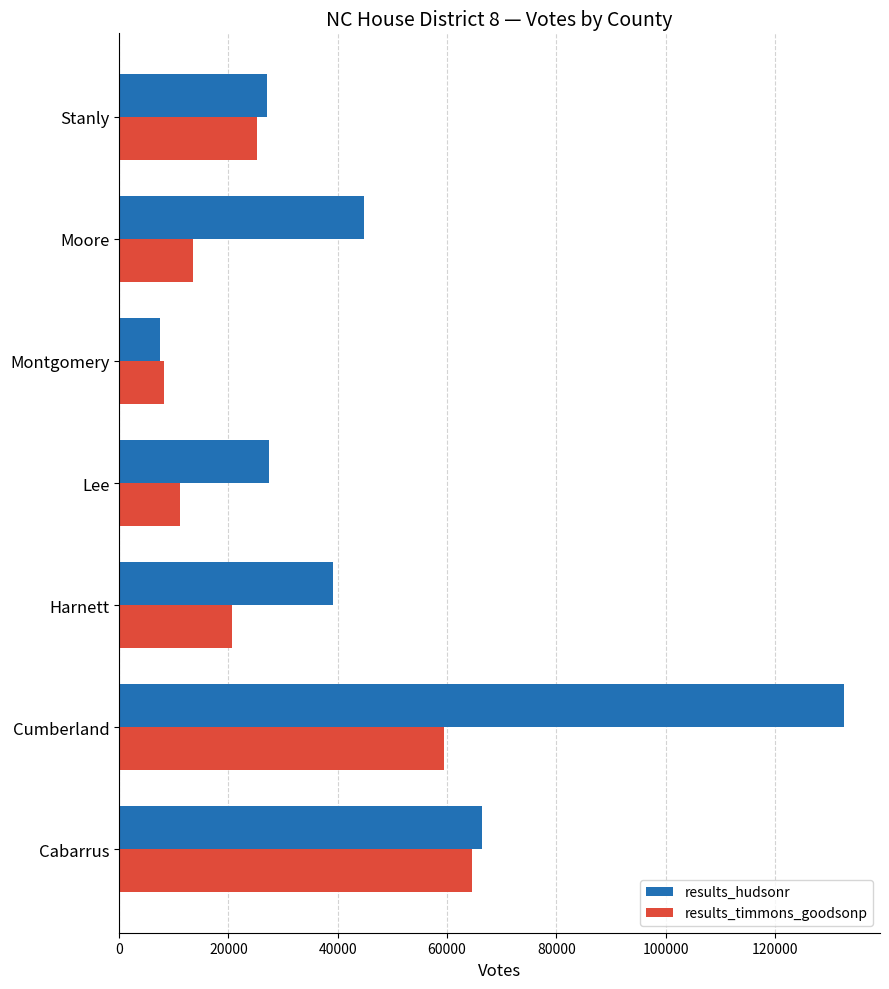

Which label corresponds to the largest value in the chart?

Cumberland